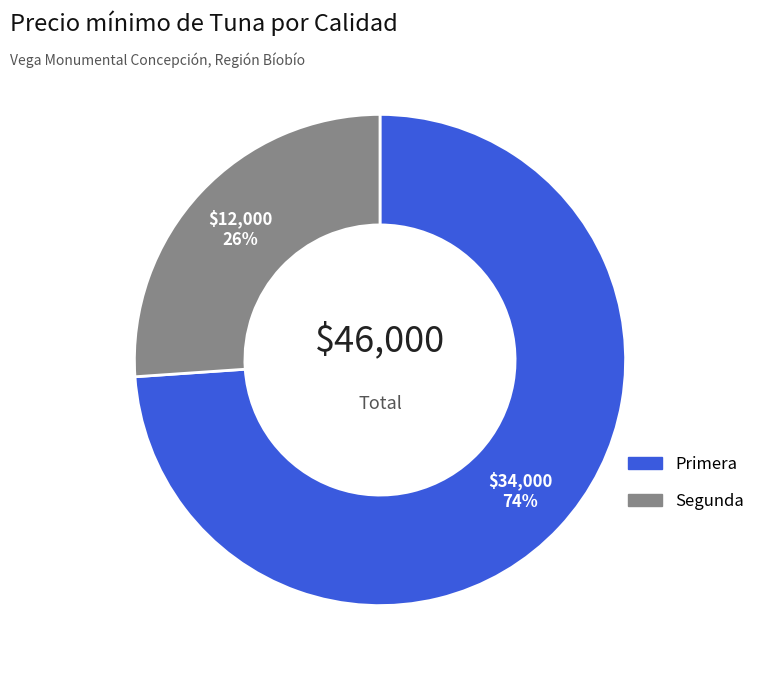

Approximately how many times larger is the value at Segunda compared to Primera?

0.4